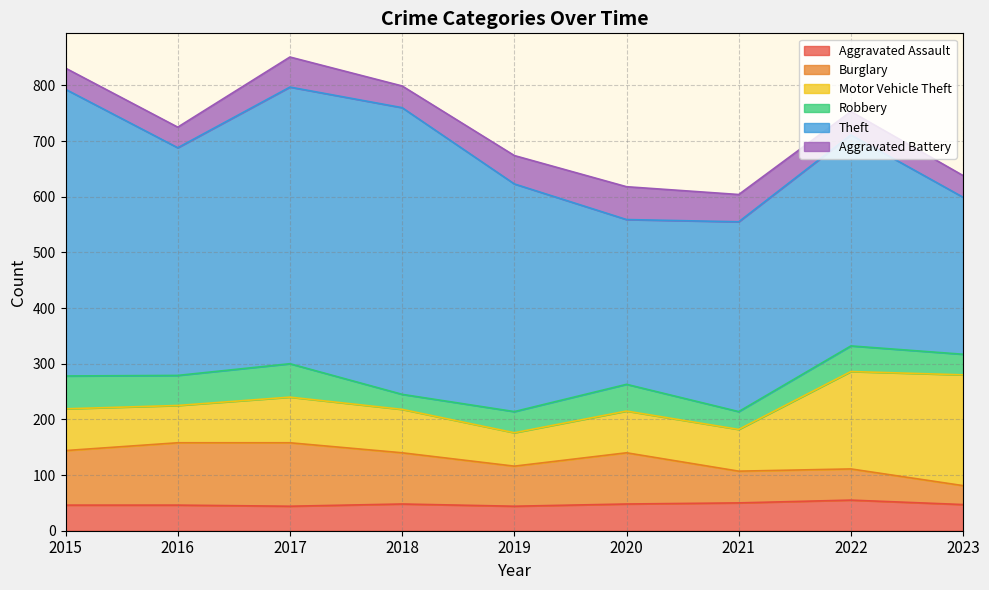

At which category does Aggravated Battery reach its first local valley?

2016